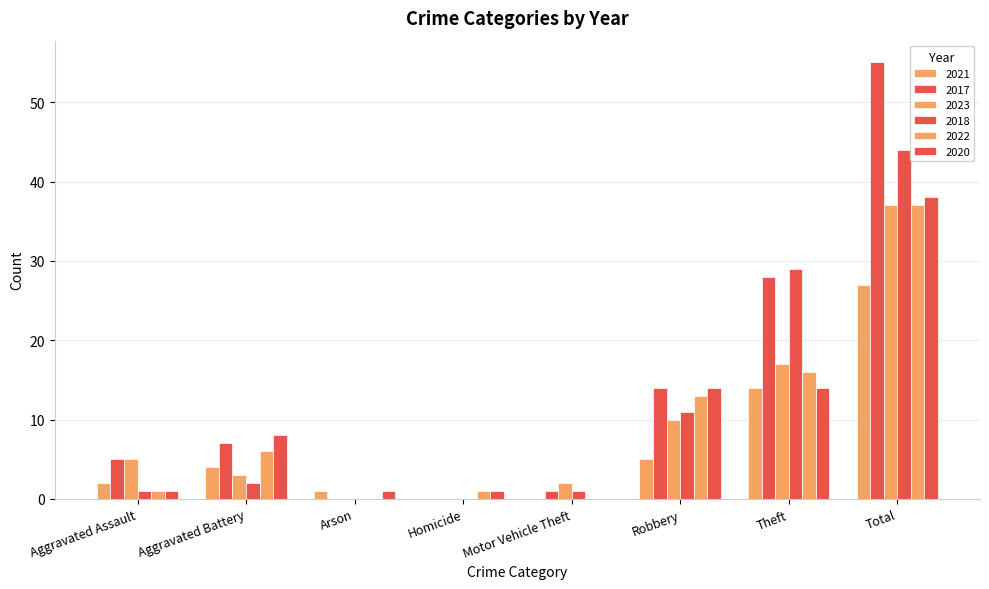

At how many categories does at least one series exceed 23?

2